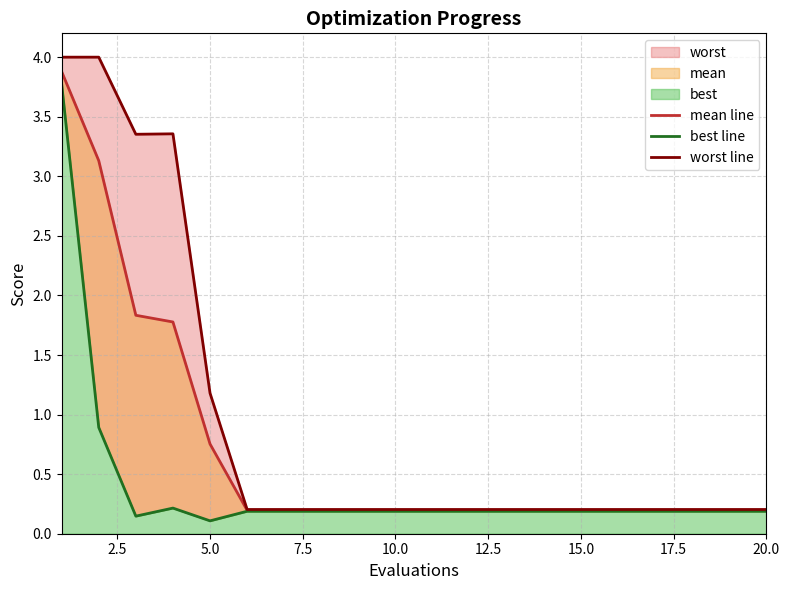

List the series in order of their peak value, lowest first.

best line, mean line, worst line